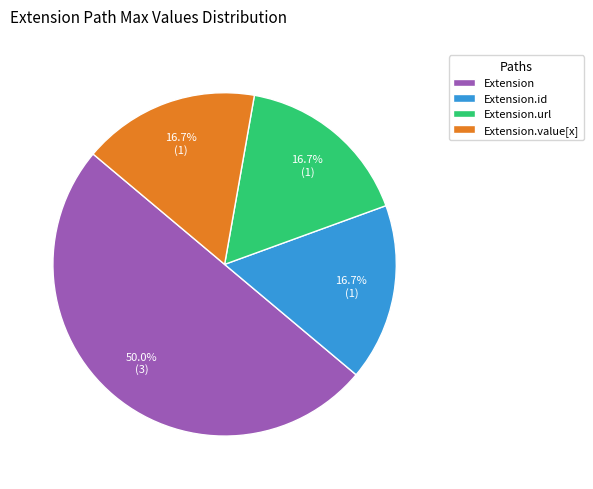

Which category has the biggest portion of the pie?

Extension